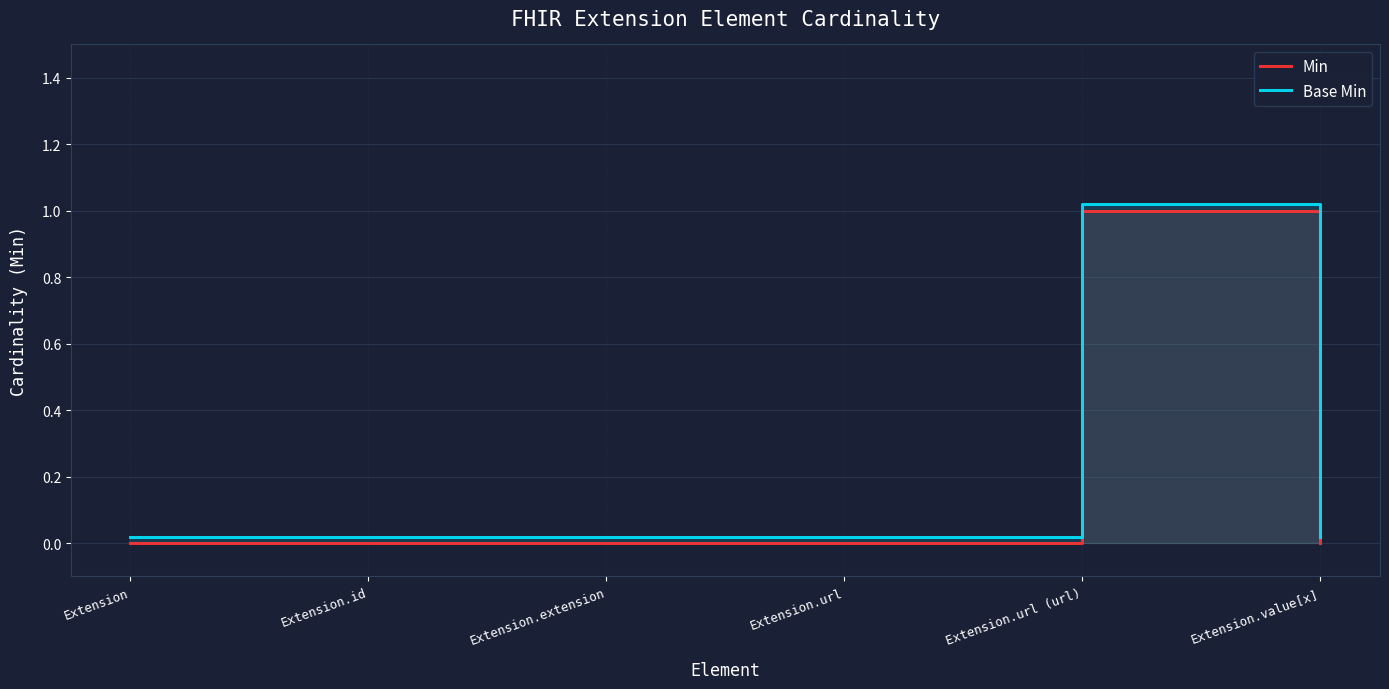

How many distinct data groups are displayed?

2